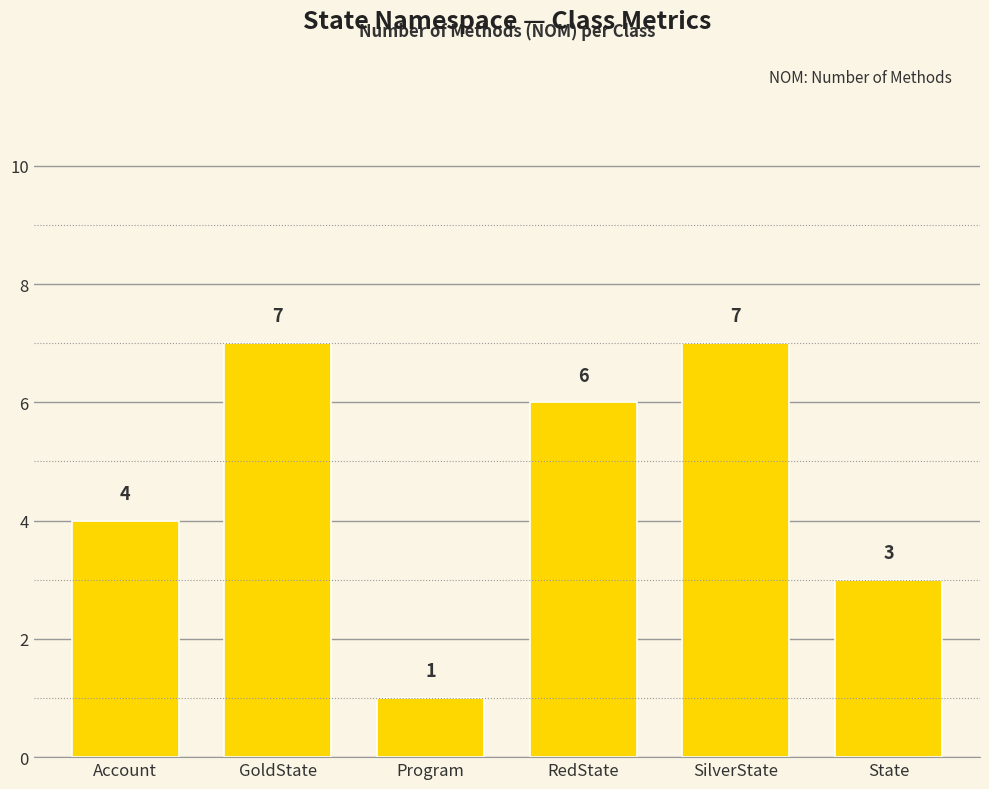

Are the bars grouped side by side (vs. stacked)?

No